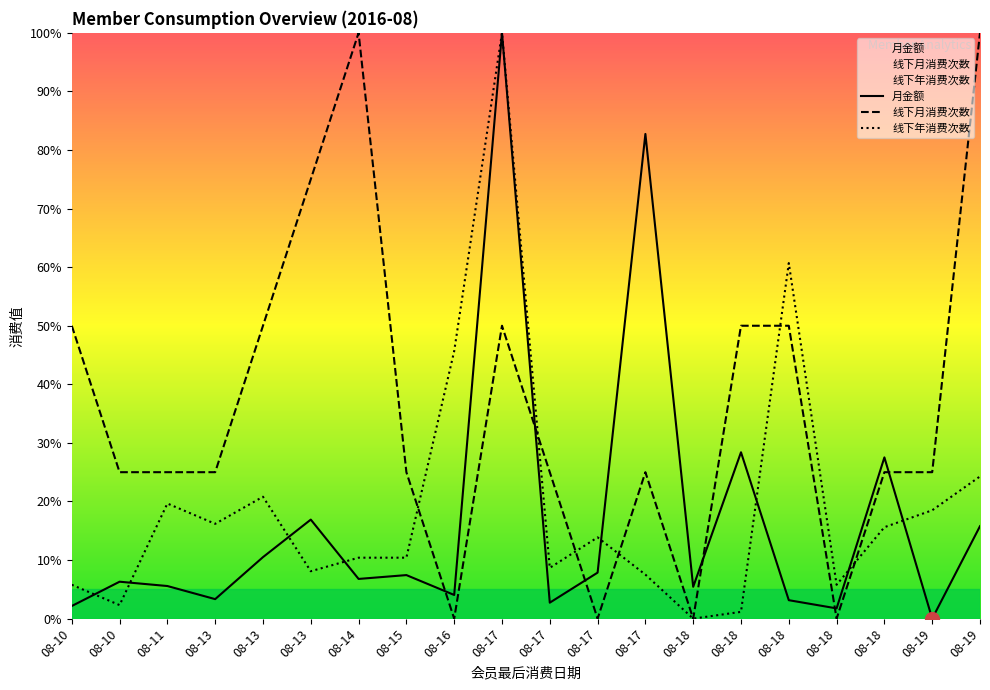

Is the value of 线下月消费次数 at 08-13 greater than the value of 线下年消费次数 at 08-18?

Yes